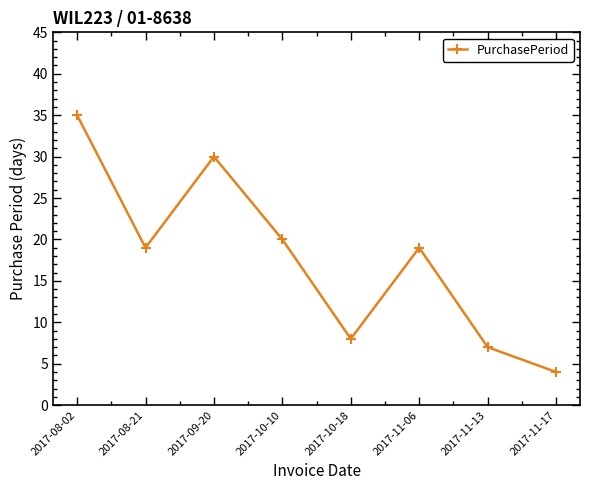

The chart shows a value of 29 at 2017-08-21. True or false?

False